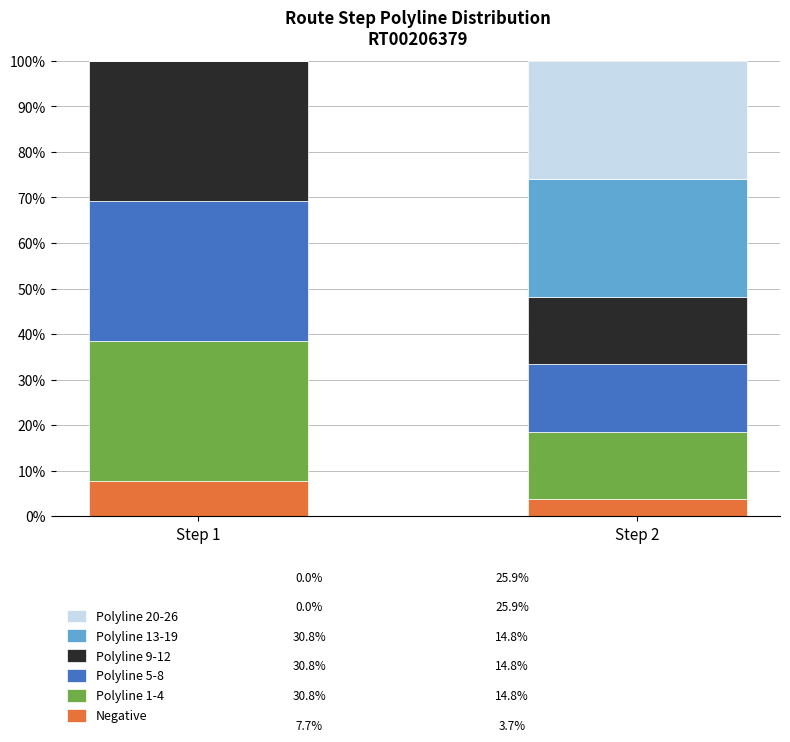

What is the total value across all series at Step 2?

100.0